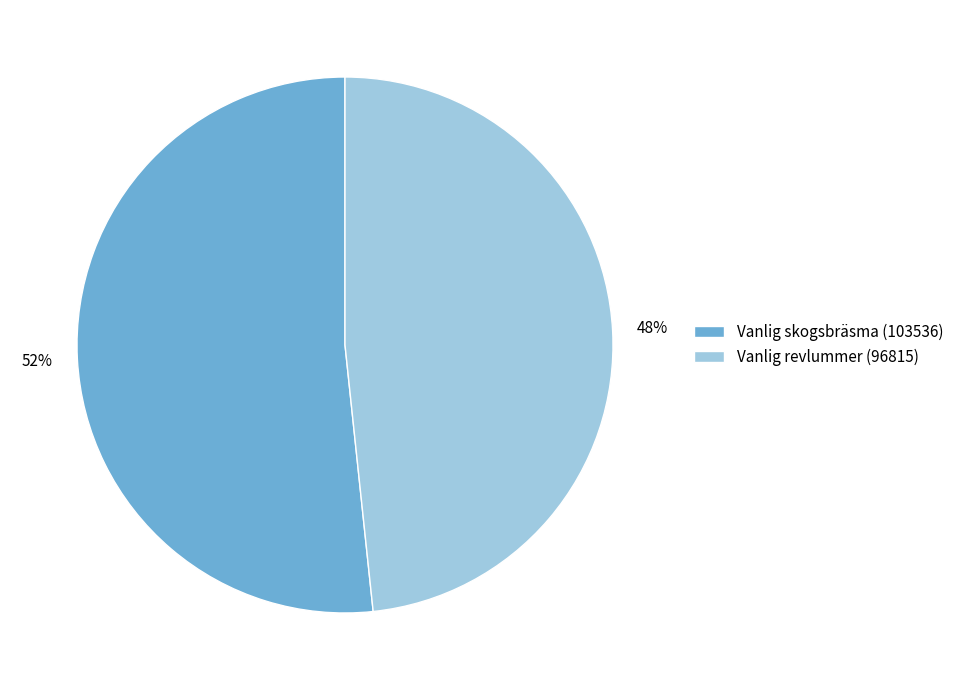

To the nearest percent, what percentage of the pie is Vanlig revlummer (96815)?

48%